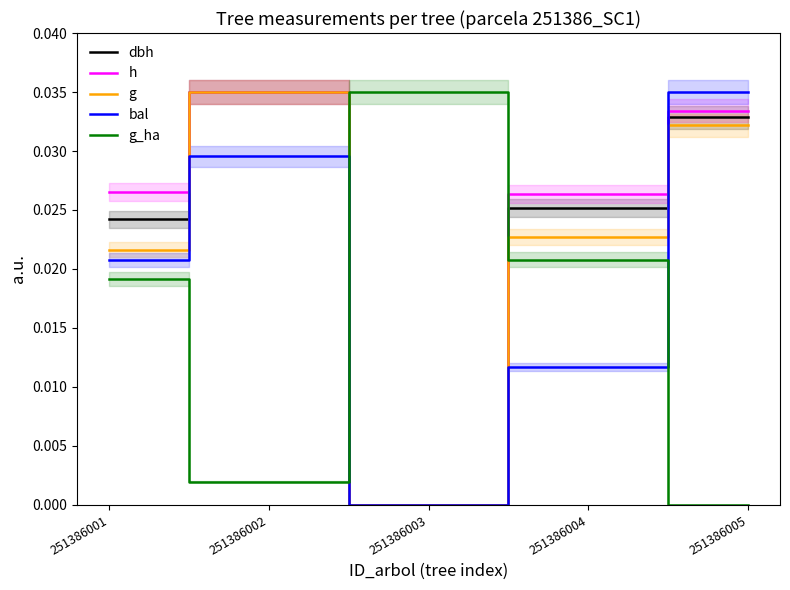

In bal, how many points are higher than both neighbors (excluding endpoints)?

1